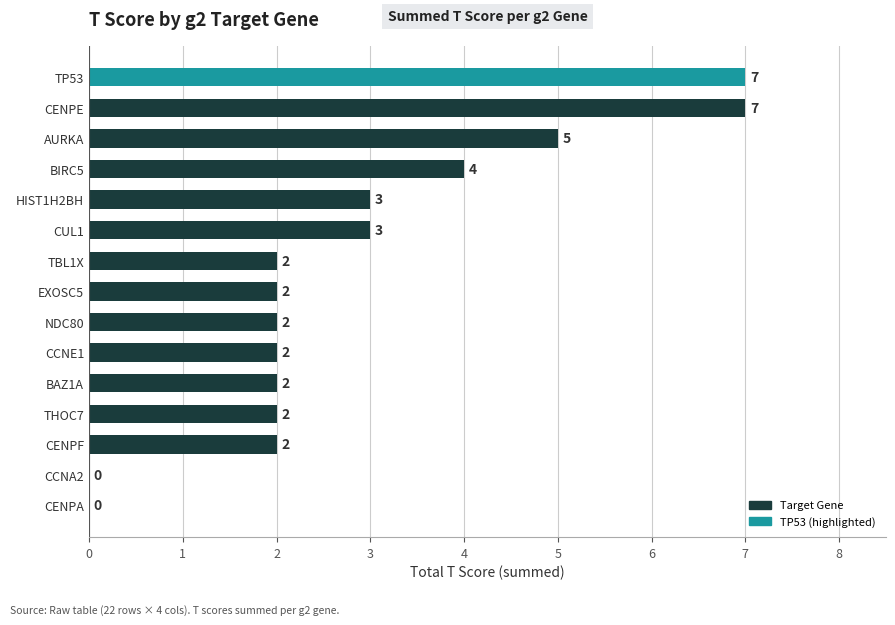

Reading bottom to top, list all the values displayed in this chart.

CENPA=0	CCNA2=0	CENPF=2	THOC7=2	BAZ1A=2	CCNE1=2	NDC80=2	EXOSC5=2	TBL1X=2	CUL1=3	HIST1H2BH=3	BIRC5=4	AURKA=5	CENPE=7	TP53=7